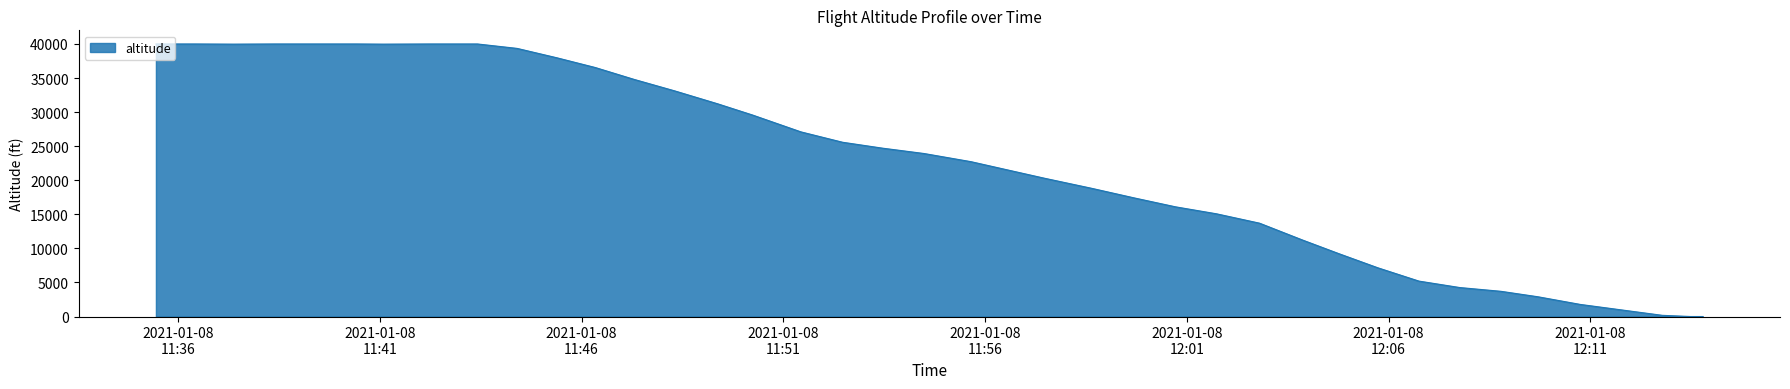

What is the greatest value displayed?

40000